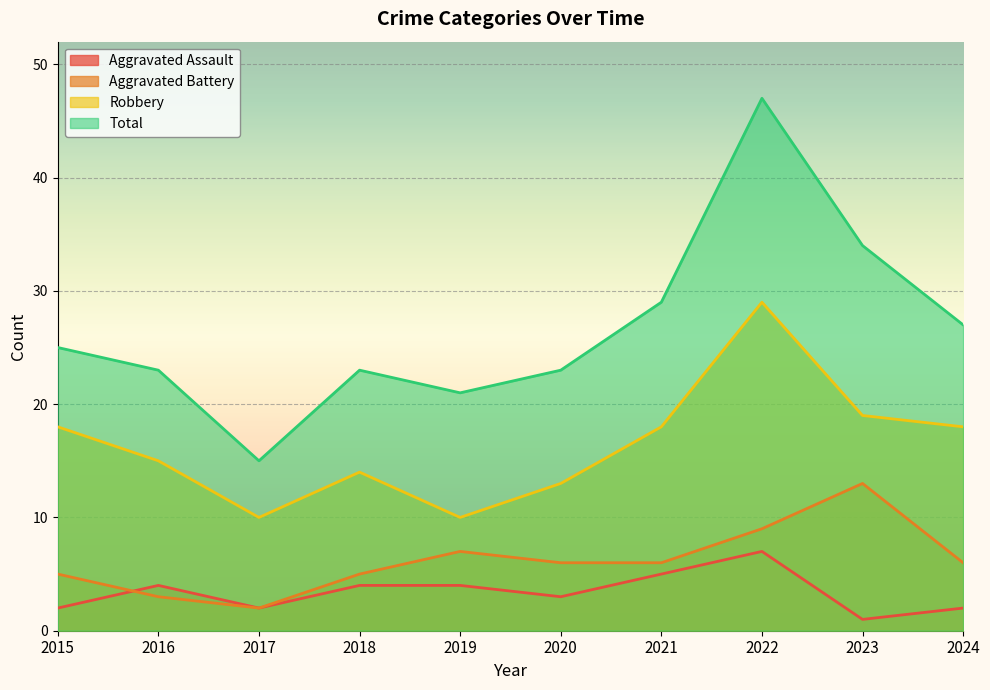

At which label does Total reach its minimum?

2017